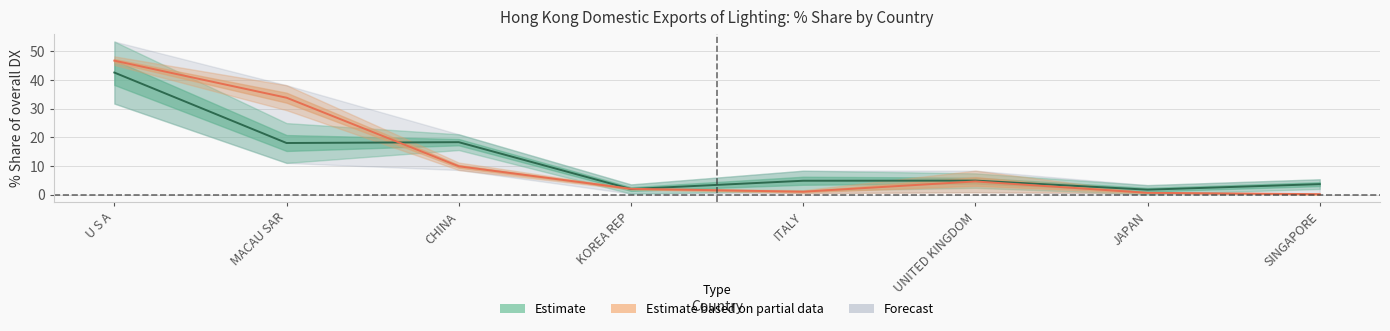

Read the 201612_pct_share value at ITALY.

1.4